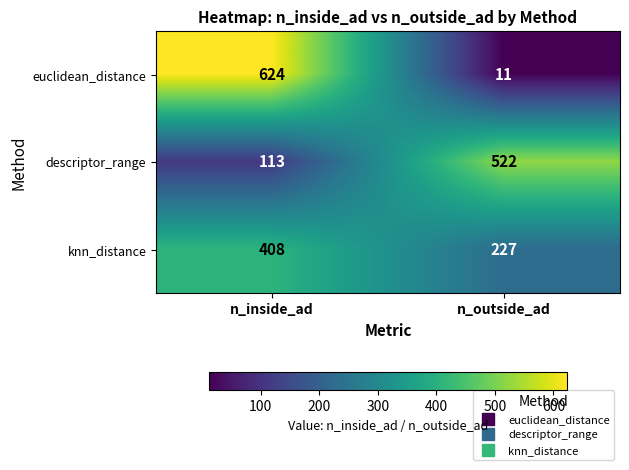

Count the number of categories in the chart.

2